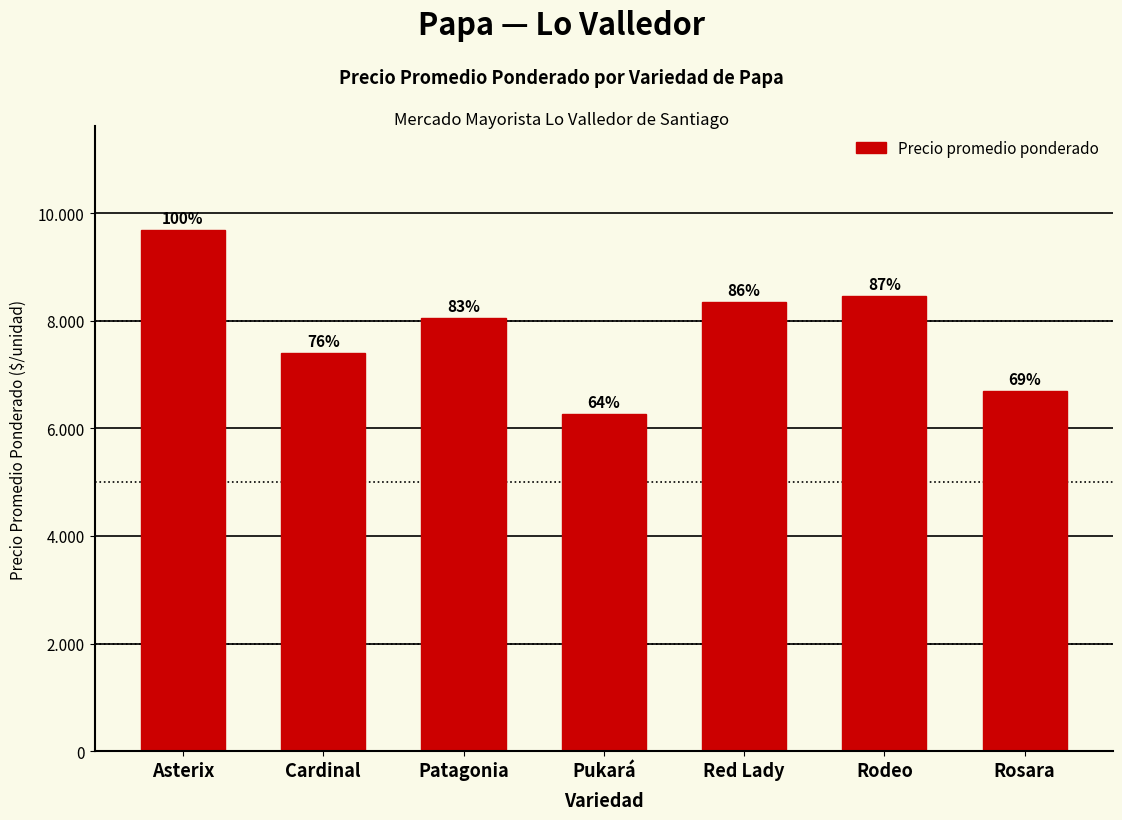

How many values are below 8043?

3